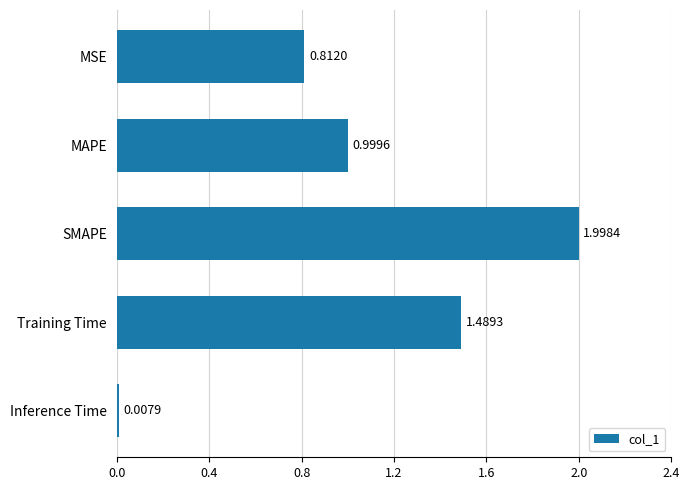

Which label corresponds to the largest value in the chart?

SMAPE